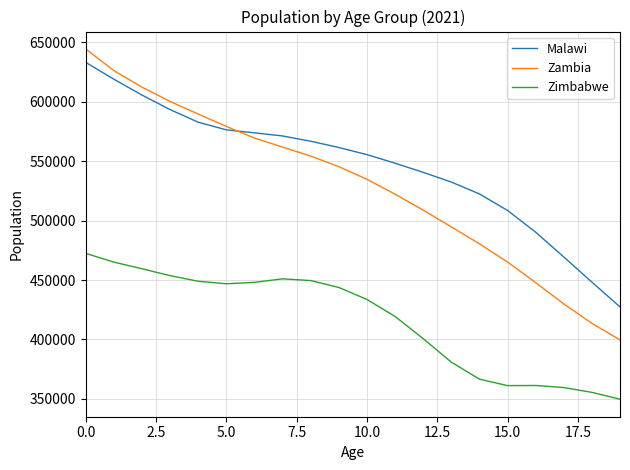

How many categories are shown in the chart?

20